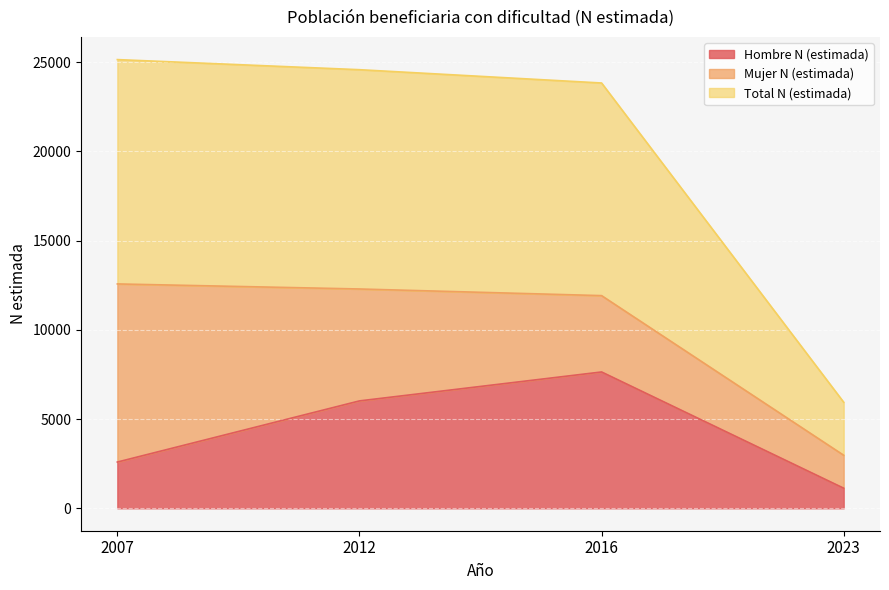

Rank the categories by Hombre N (estimada) value from lowest to highest.

2023, 2007, 2012, 2016